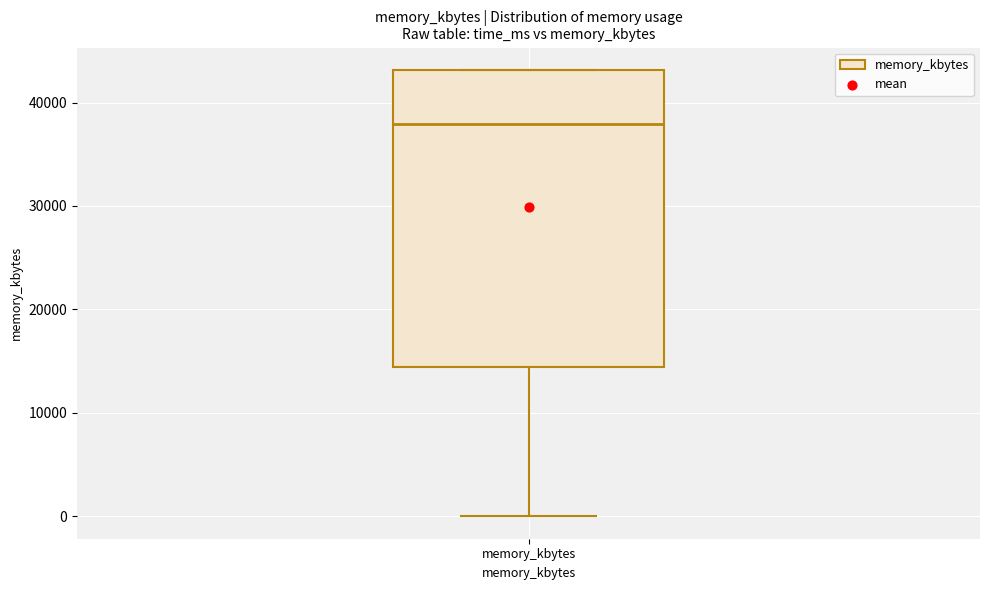

Transcribe this box plot: give where the median line is, the range the box spans, and where the two whiskers end, as read against the y-axis. The values are not printed on the chart, so give them approximately, as read against the axis.

median 38000, box 14000 to 43000, whiskers 0 to 43000